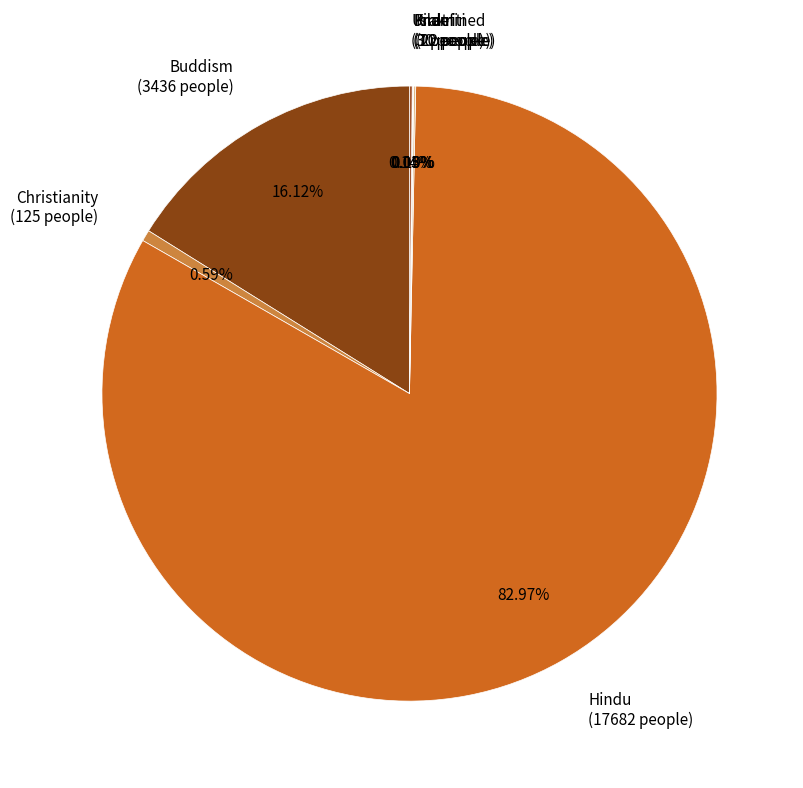

Approximately how many times larger is the value at Hindu (17682 people) compared to Buddism (3436 people)?

5.1